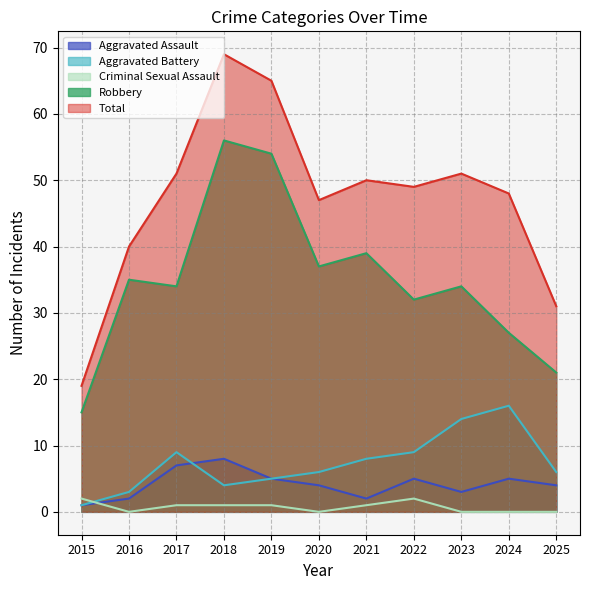

True or false: Total and Aggravated Assault cross at least once.

False